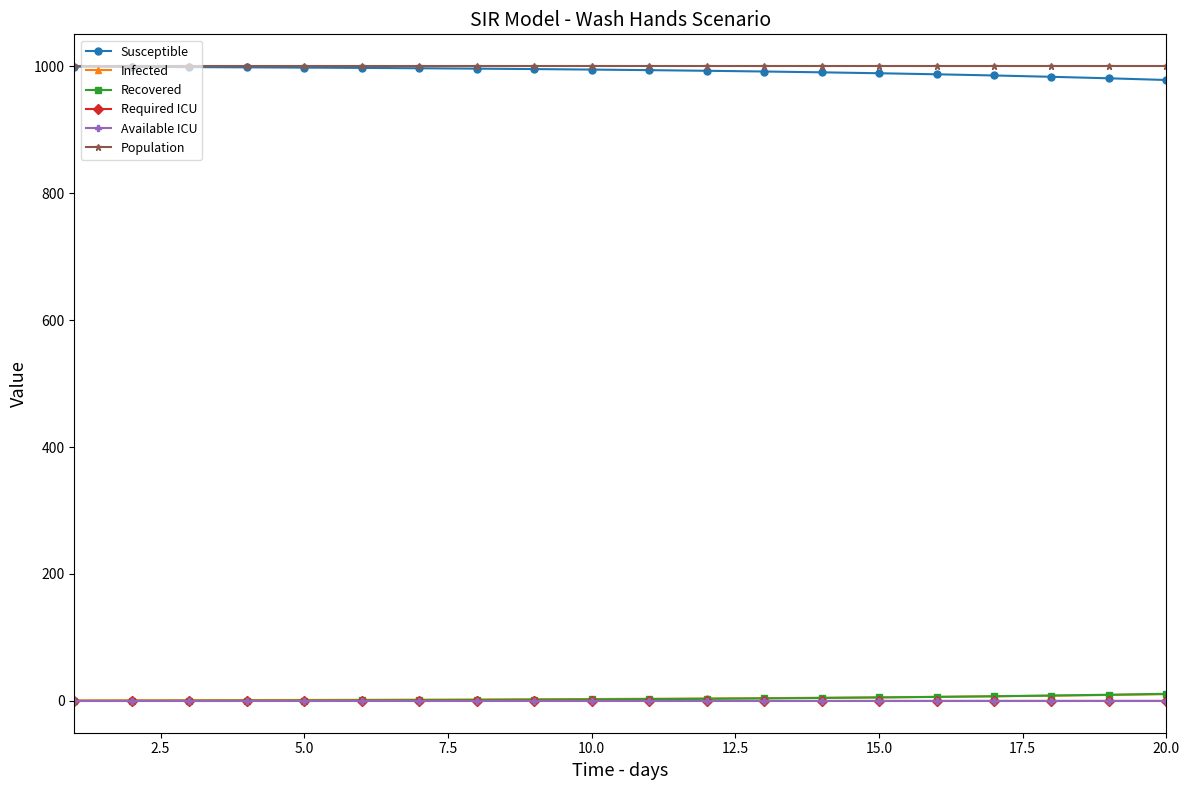

What are all the series names shown in the legend?

Susceptible, Infected, Recovered, Required ICU, Available ICU, Population